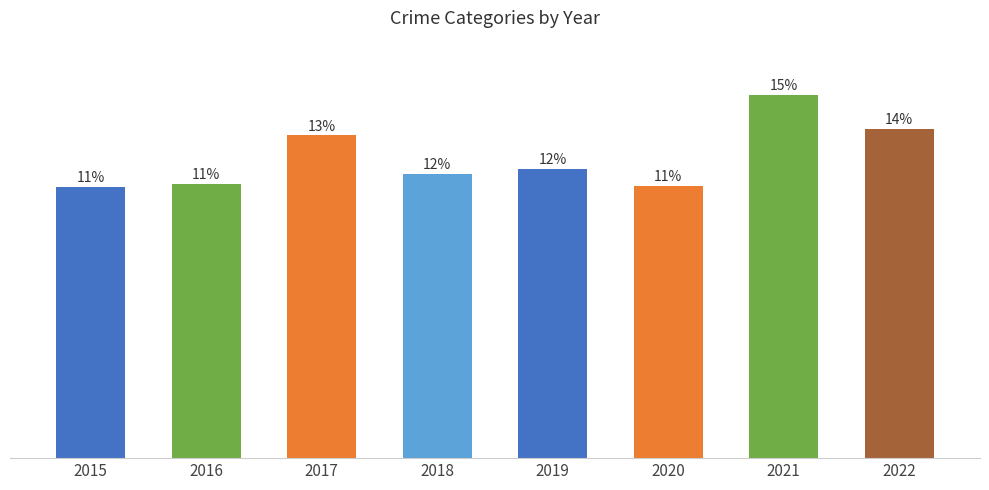

List the labels in order of value, smallest first.

2015, 2020, 2016, 2018, 2019, 2017, 2022, 2021